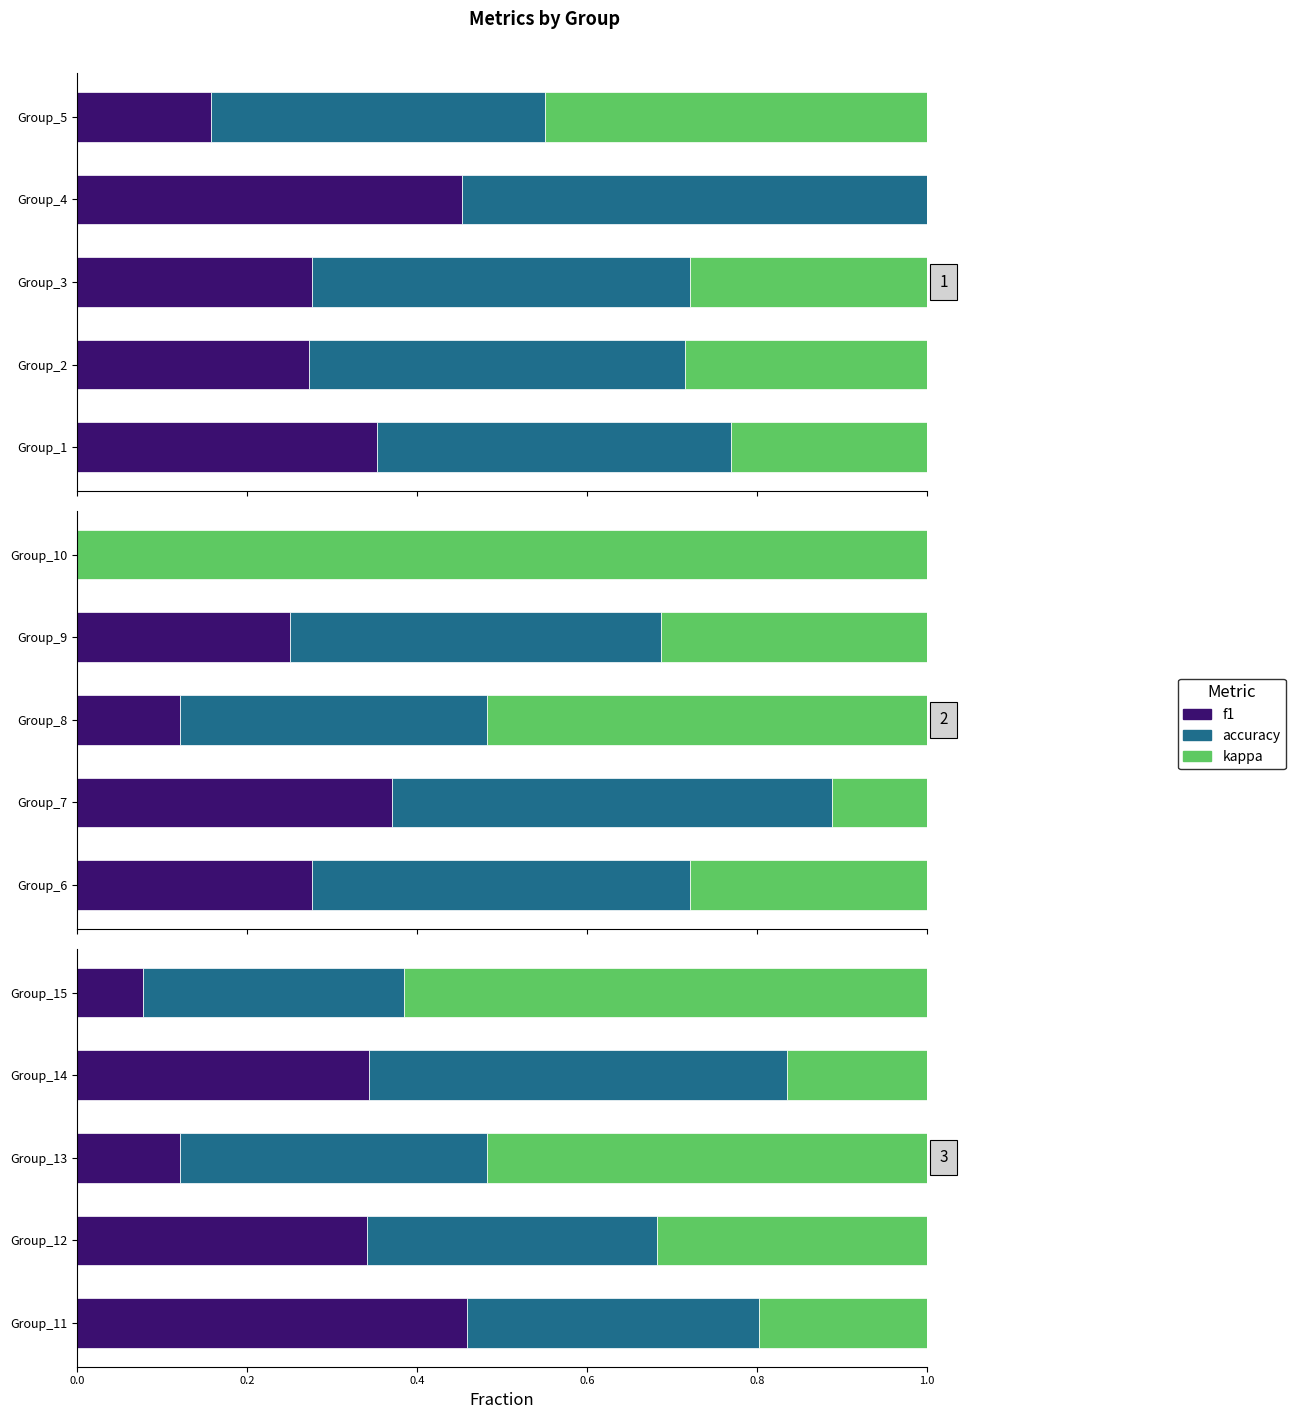

What is the value of the accuracy bar at the 1st from the left?

0.3